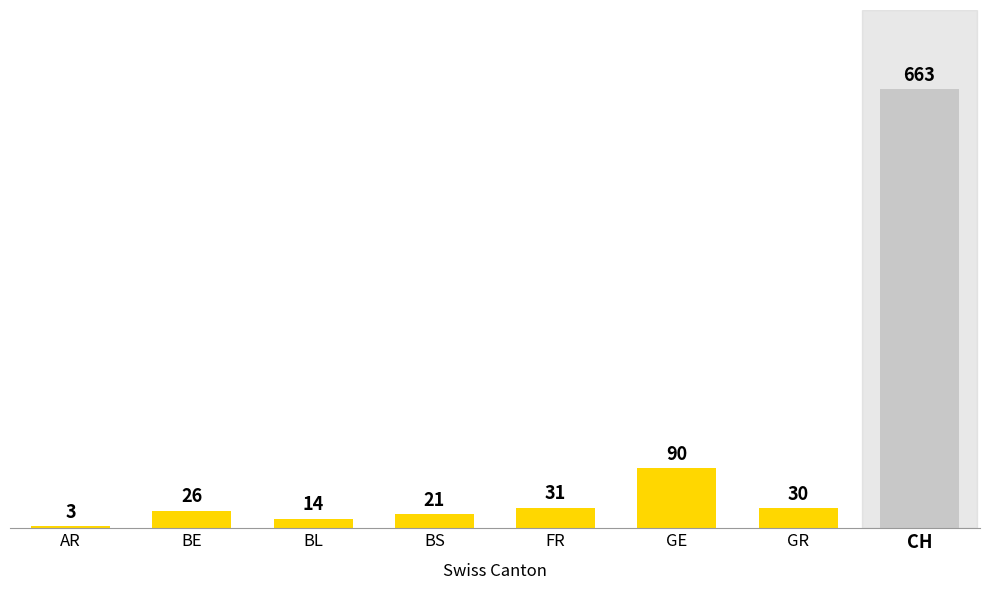

Does the chart contain stacked bars?

No